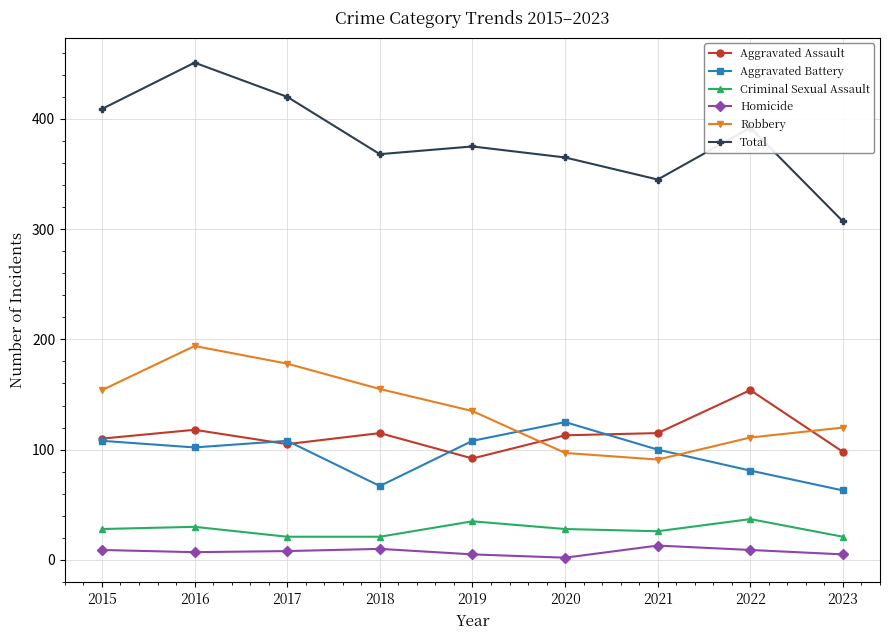

At which category is the sum across all series the highest?

2016